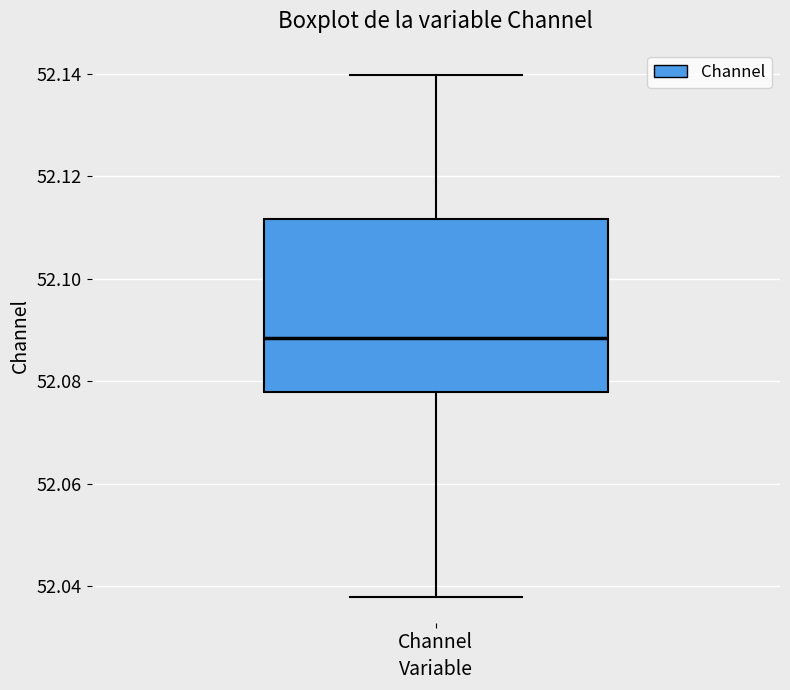

Read this box plot against the y-axis: the position of the median line, the range covered by the box, and the ends of both whiskers. The values are not printed on the chart, so give them approximately, as read against the axis.

median 52.088, box 52.078 to 52.112, whiskers 52.038 to 52.140